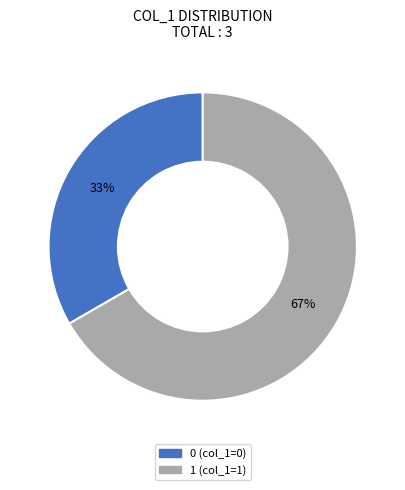

Approximately how many times larger is the value at 0 (col_1=0) compared to 1 (col_1=1)?

0.5